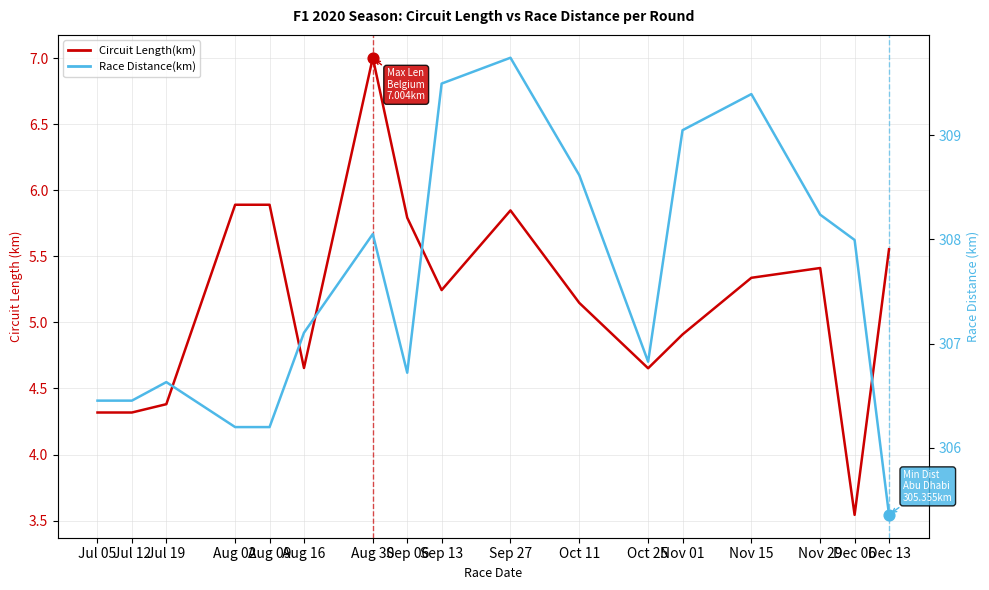

Which series has the largest total across all categories?

Race Distance(km)